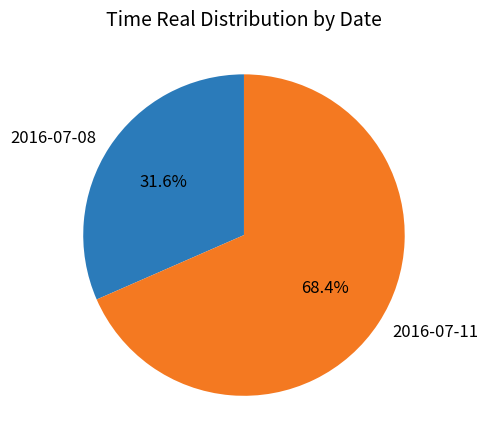

To the nearest percent, what is the combined percentage of 2016-07-08 and 2016-07-11?

100%